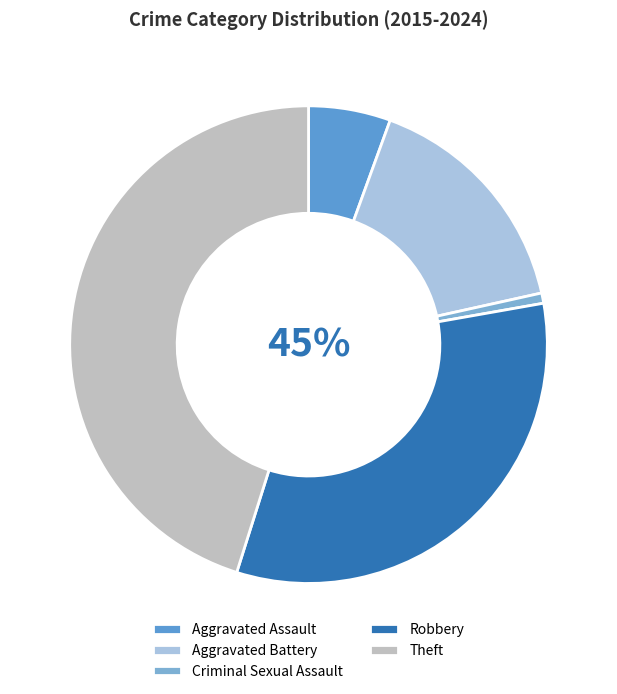

Which slice is the largest?

Theft